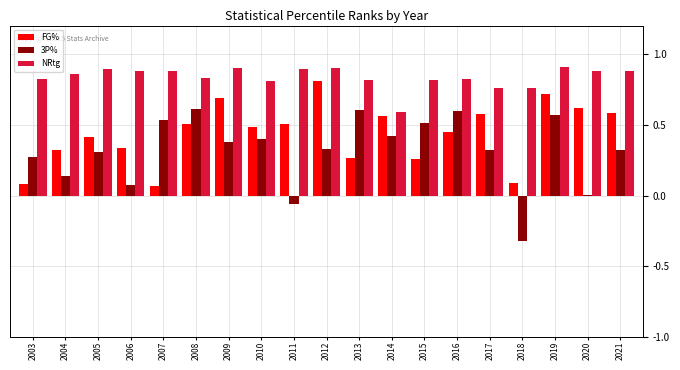

Which series has the largest total across all categories?

NRtg